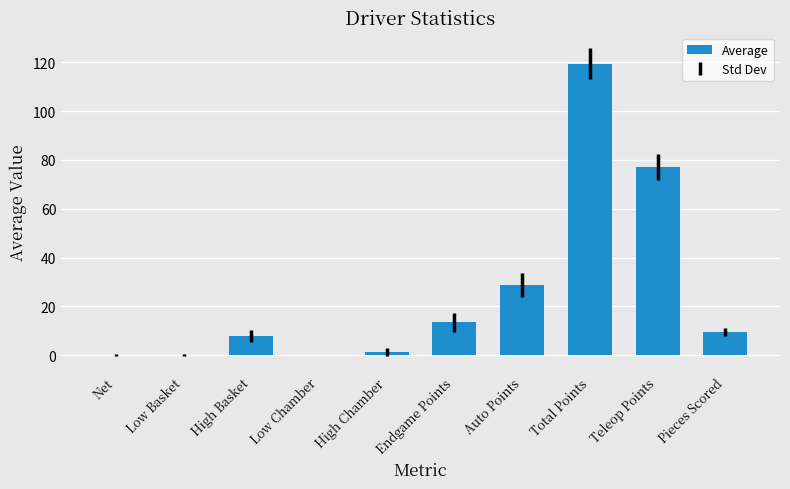

Which has a higher value, Low Chamber or High Basket?

High Basket